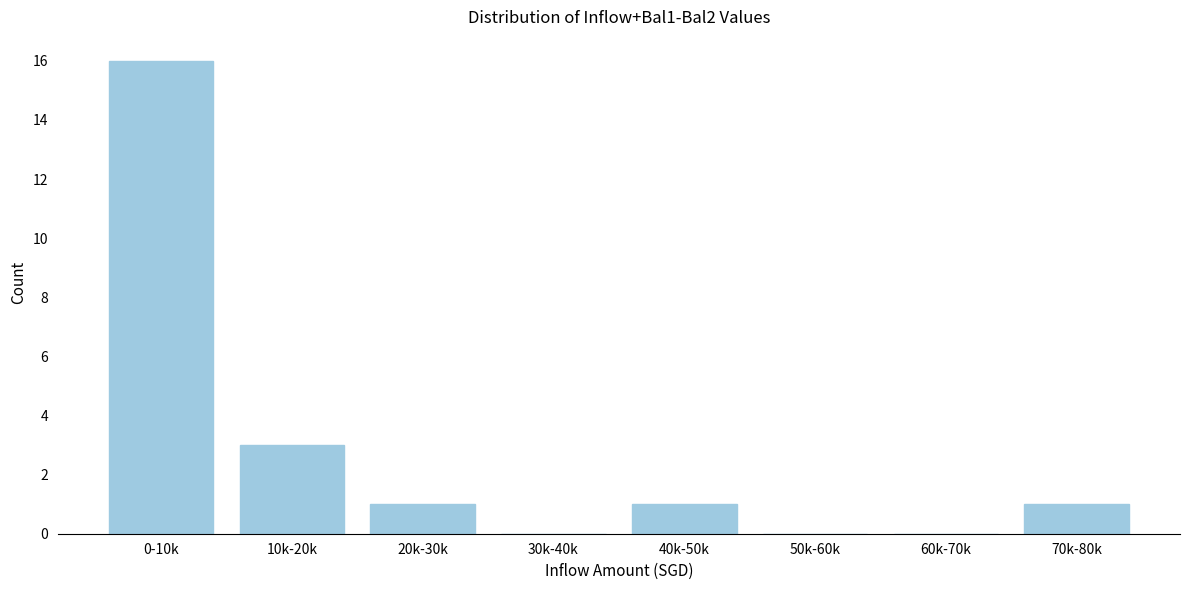

Reading left to right, extract all data points from this chart.

0-10k=16	10k-20k=3	20k-30k=1	30k-40k=0	40k-50k=1	50k-60k=0	60k-70k=0	70k-80k=1